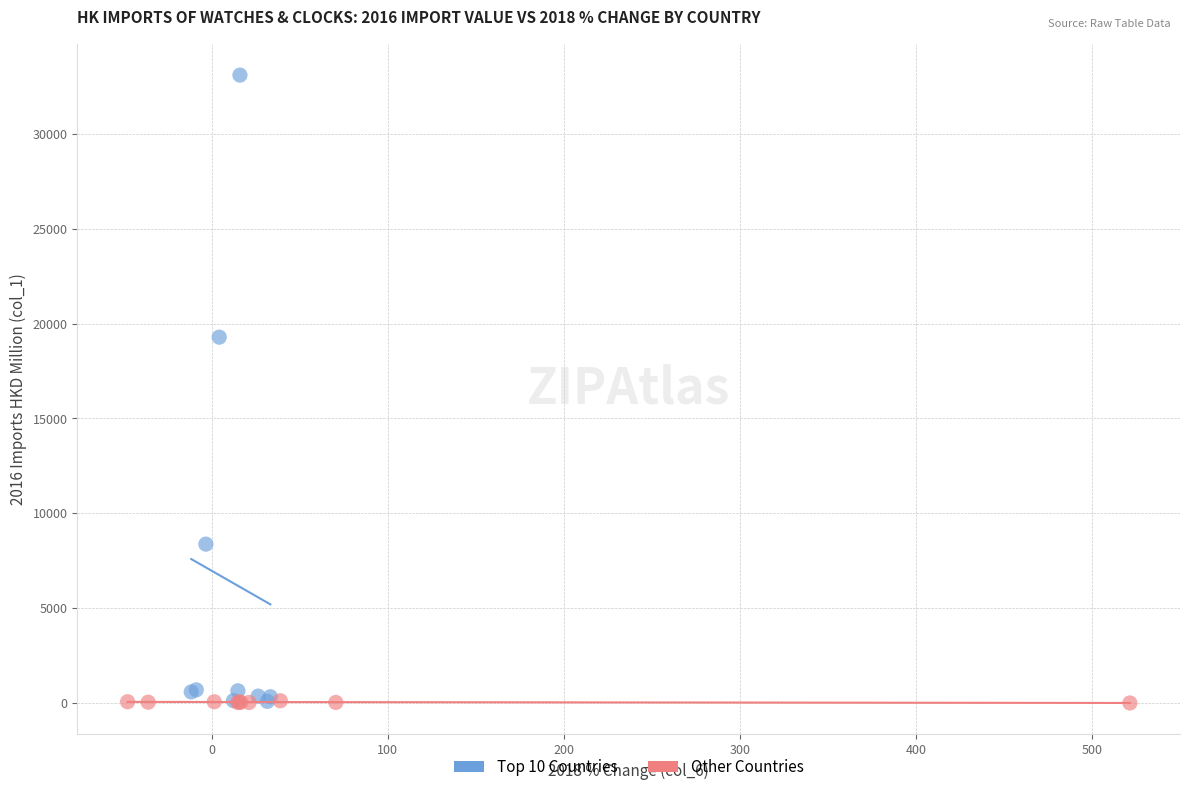

Which series has the largest Y range (max minus min)?

Top 10 Countries